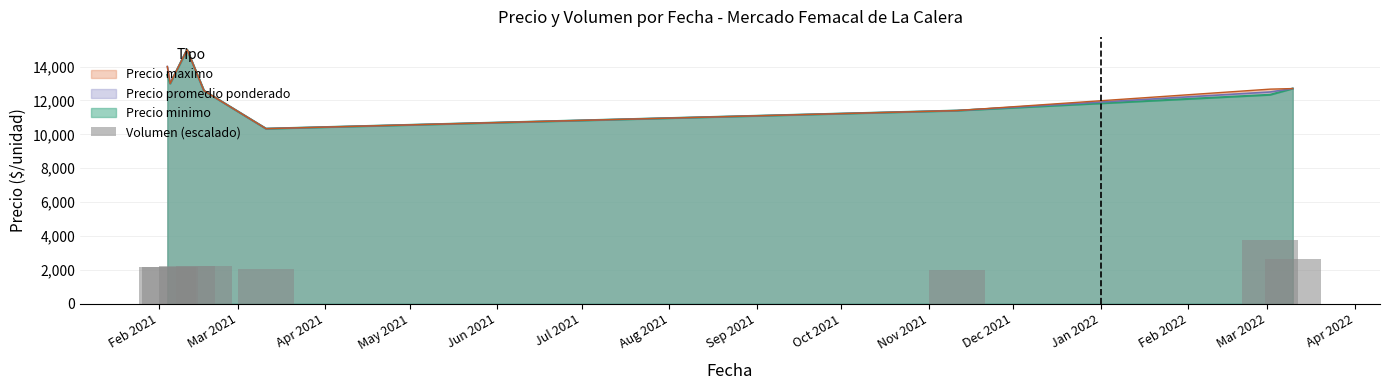

What is the smallest value displayed?

2000.7